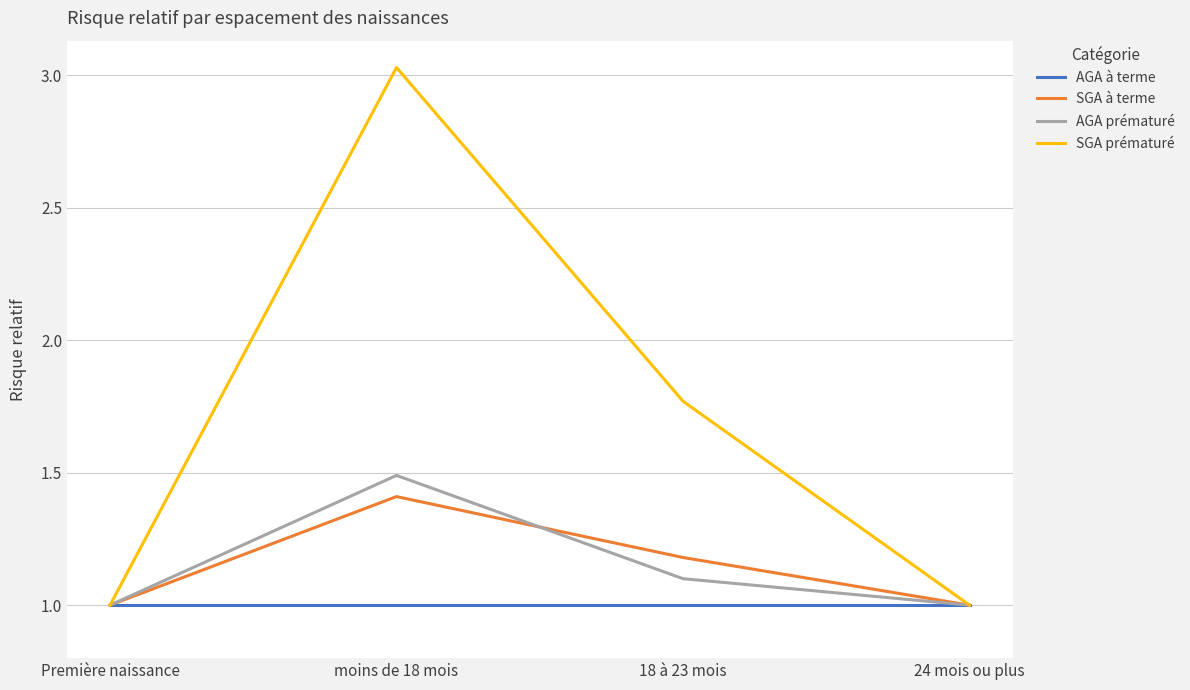

What is the difference between the SGA à terme values at 18 à 23 mois and moins de 18 mois?

0.2